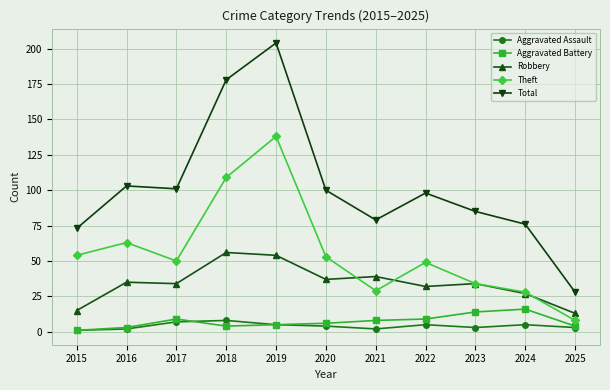

Reading left to right, what are all the values shown in this chart?

Aggravated Assault: 2015=1	2016=2	2017=7	2018=8	2019=5	2020=4	2021=2	2022=5	2023=3	2024=5	2025=3
Aggravated Battery: 2015=1	2016=3	2017=9	2018=4	2019=5	2020=6	2021=8	2022=9	2023=14	2024=16	2025=4
Robbery: 2015=15	2016=35	2017=34	2018=56	2019=54	2020=37	2021=39	2022=32	2023=34	2024=27	2025=13
Theft: 2015=54	2016=63	2017=50	2018=109	2019=138	2020=53	2021=29	2022=49	2023=34	2024=28	2025=8
Total: 2015=73	2016=103	2017=101	2018=178	2019=204	2020=100	2021=79	2022=98	2023=85	2024=76	2025=28